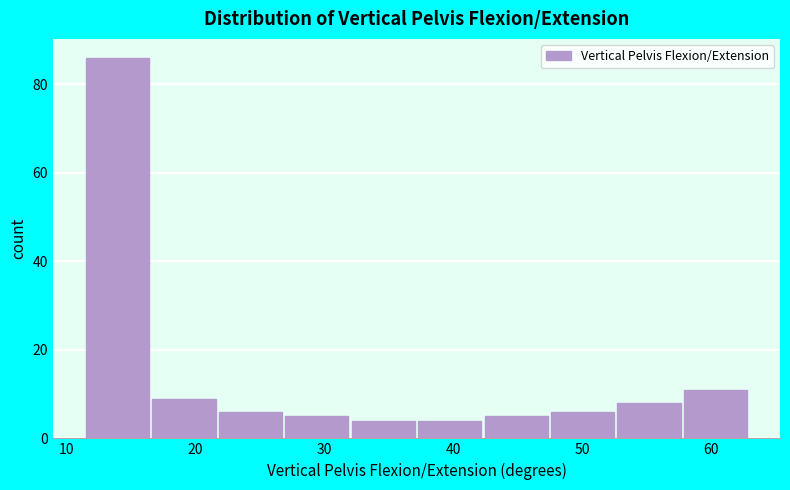

Which range on the x-axis has the tallest bar?

12 to 17